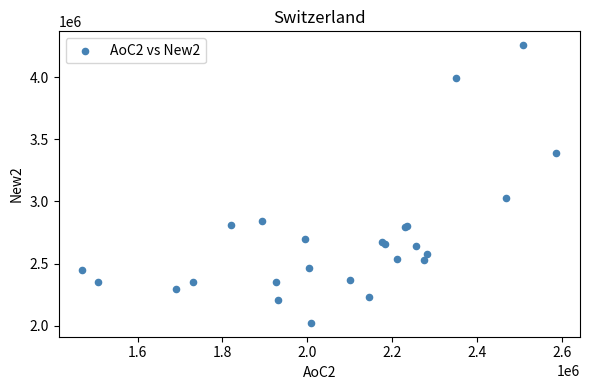

What Y value in the scatter plot is closest to 3140147?

3029452